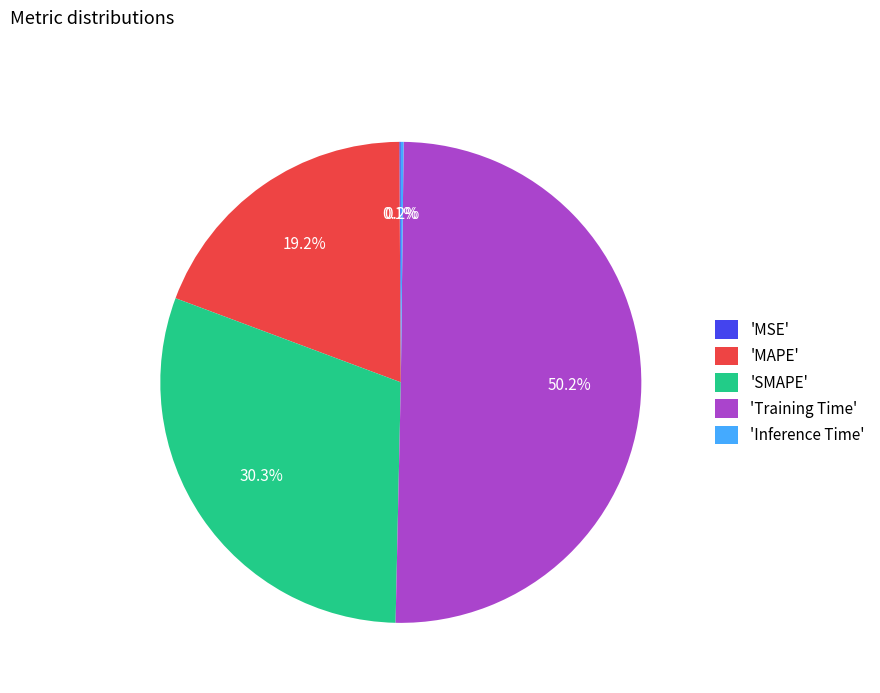

Which category accounts for the majority?

'Training Time'